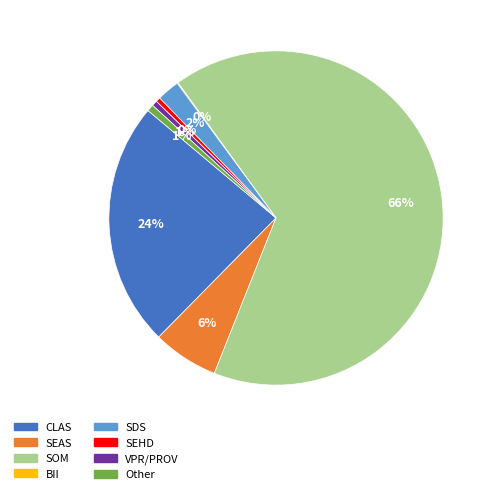

Which has a higher value, CLAS or SDS?

CLAS